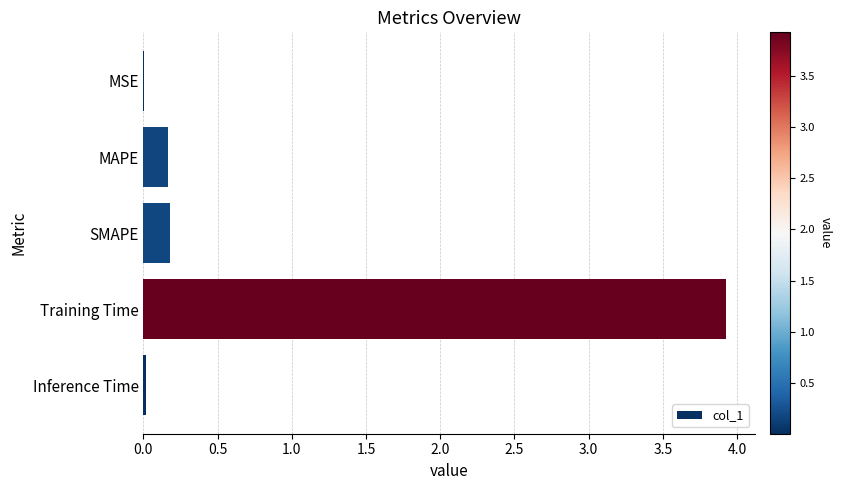

The chart shows a value of 0.0 at Inference Time. True or false?

True